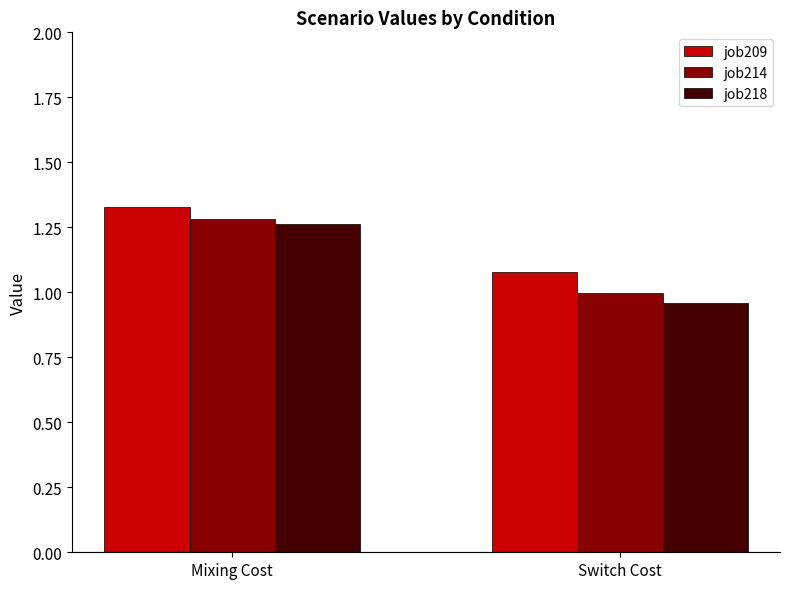

What is the difference between the job218 values at Switch Cost and Mixing Cost?

0.3